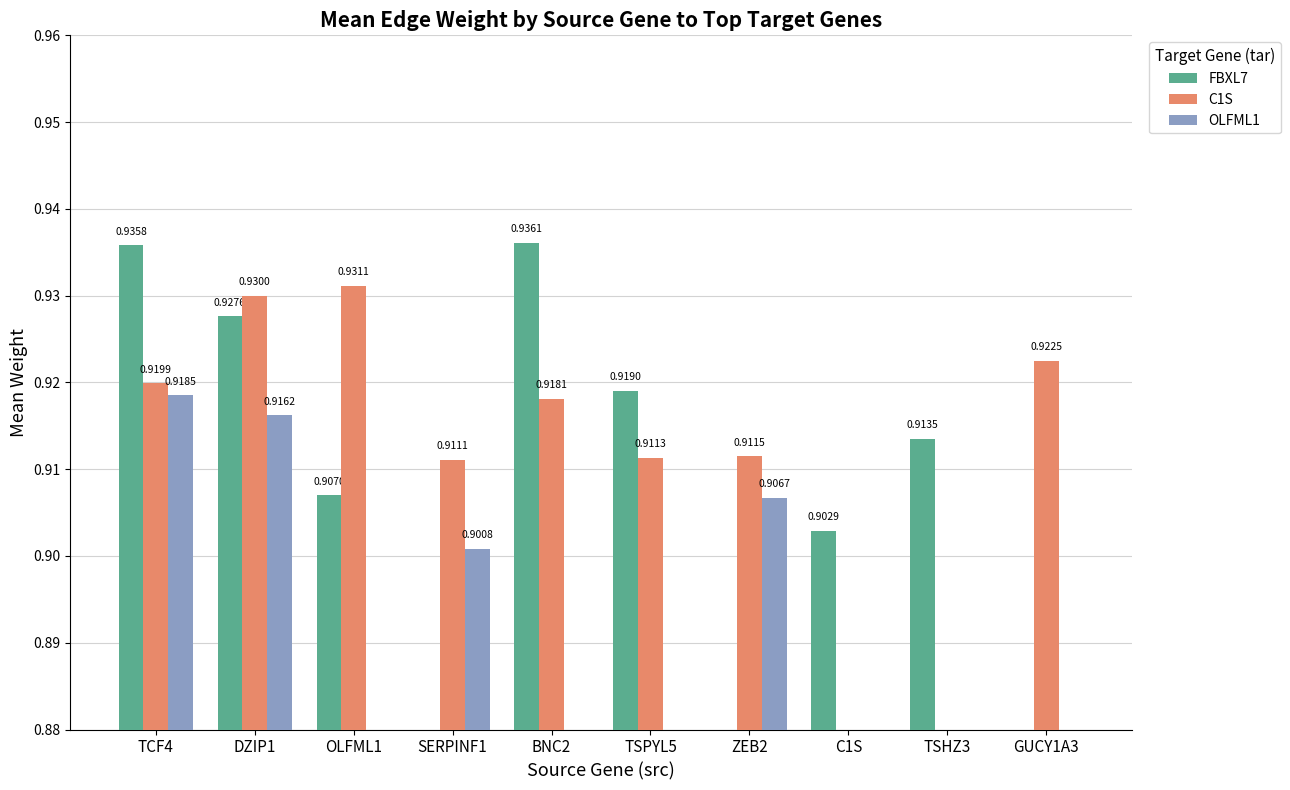

How many values in the FBXL7 series exceed 0?

7